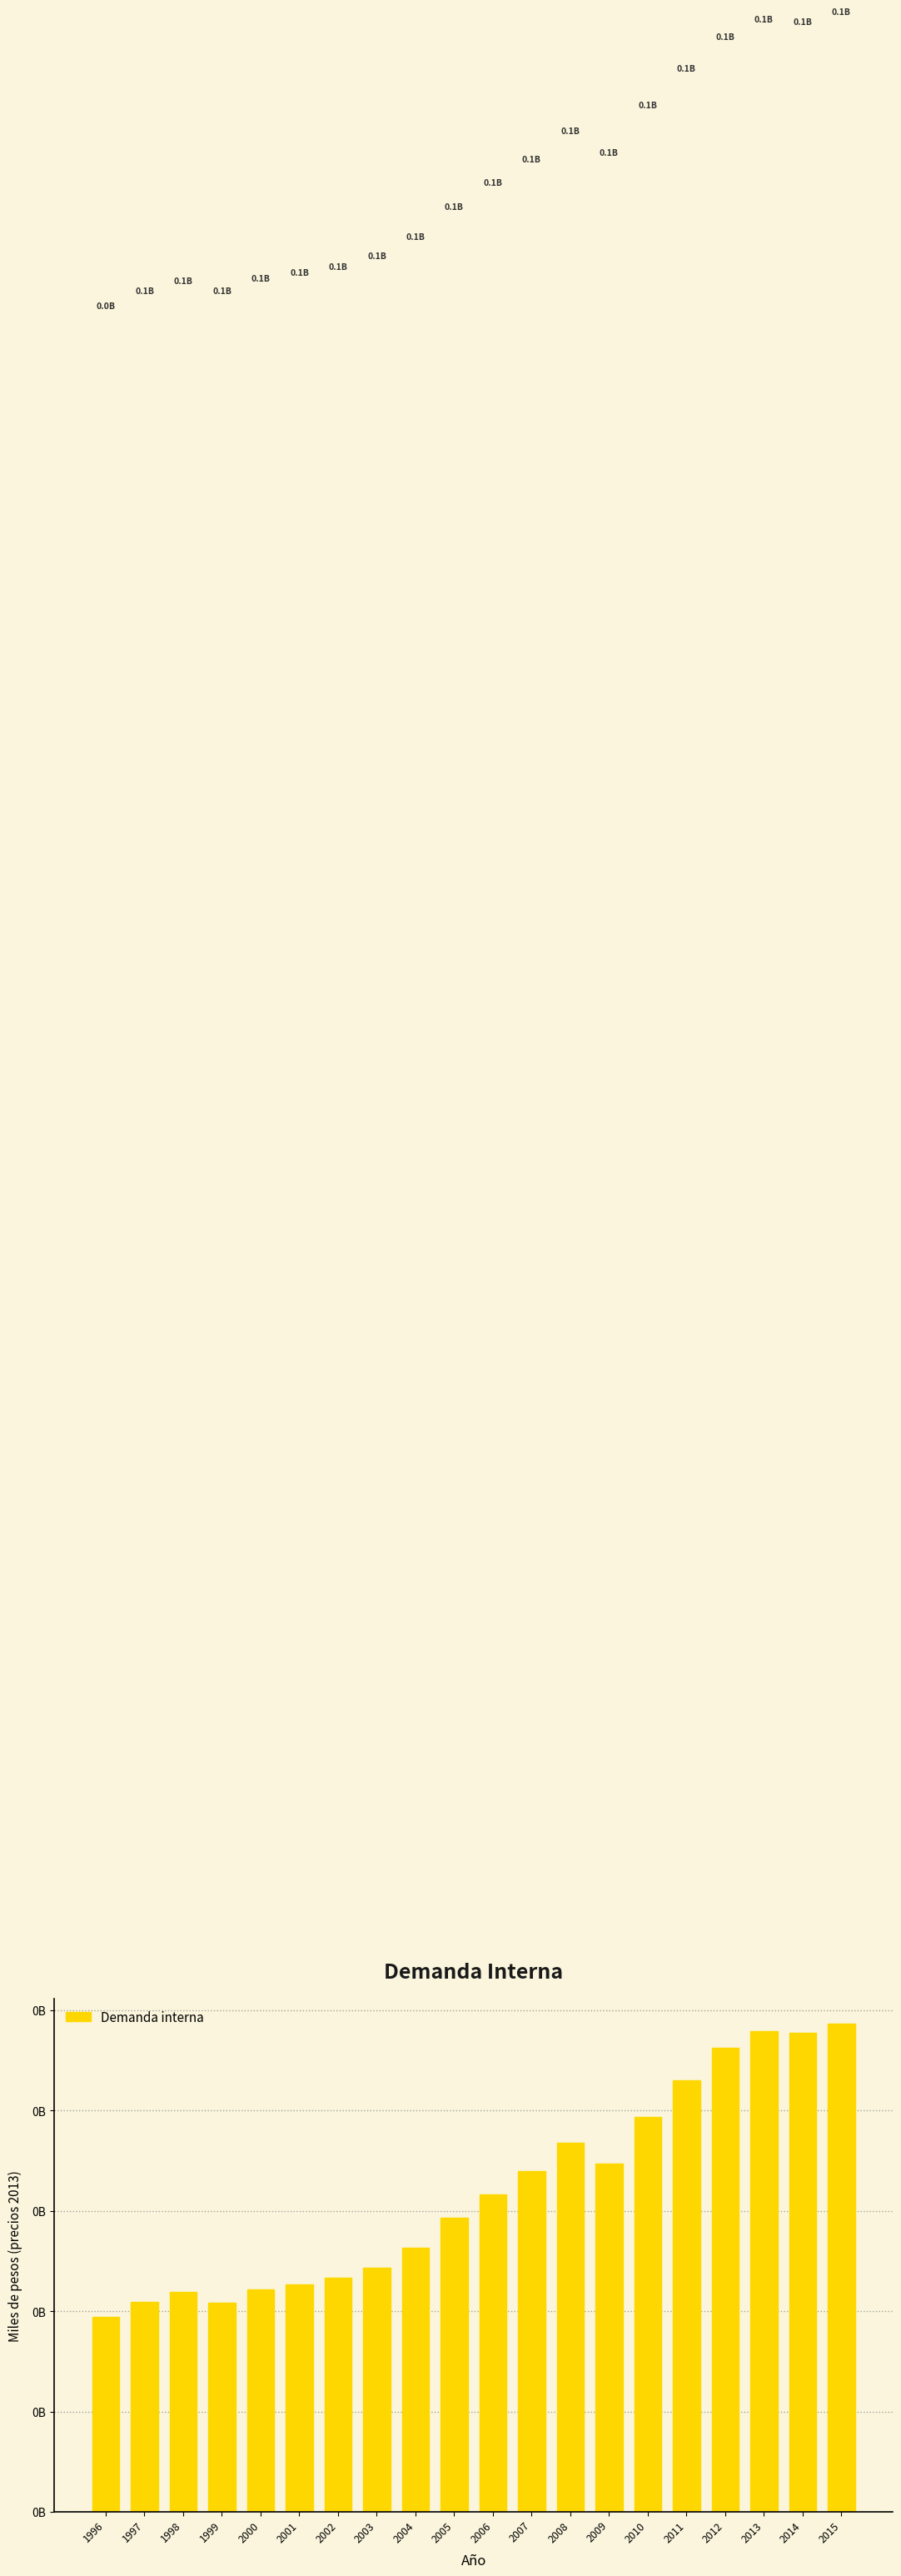

Are the bars horizontal?

No